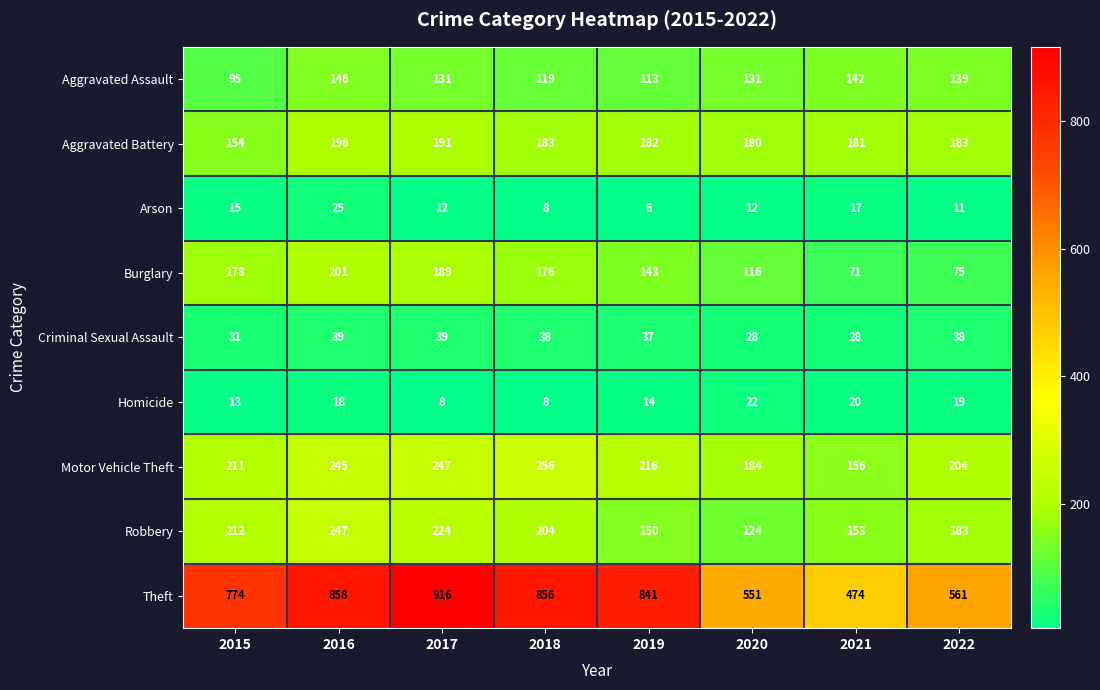

Is it true that Motor Vehicle Theft equals 256 at 2018?

True